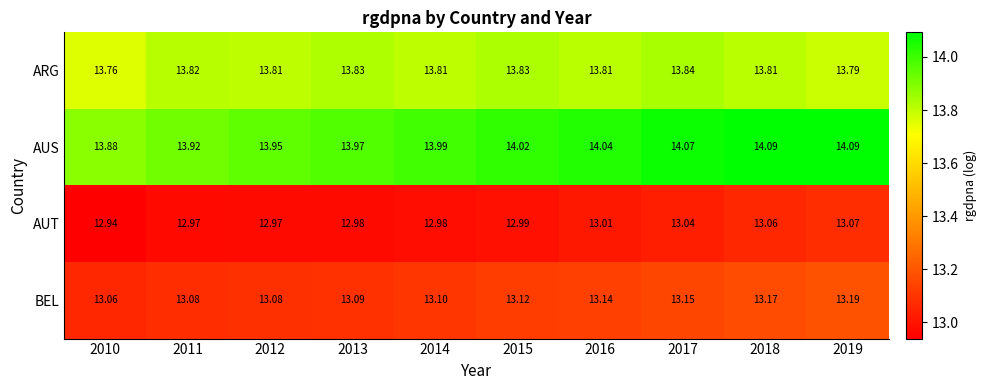

Which series has the largest total across all categories?

AUS